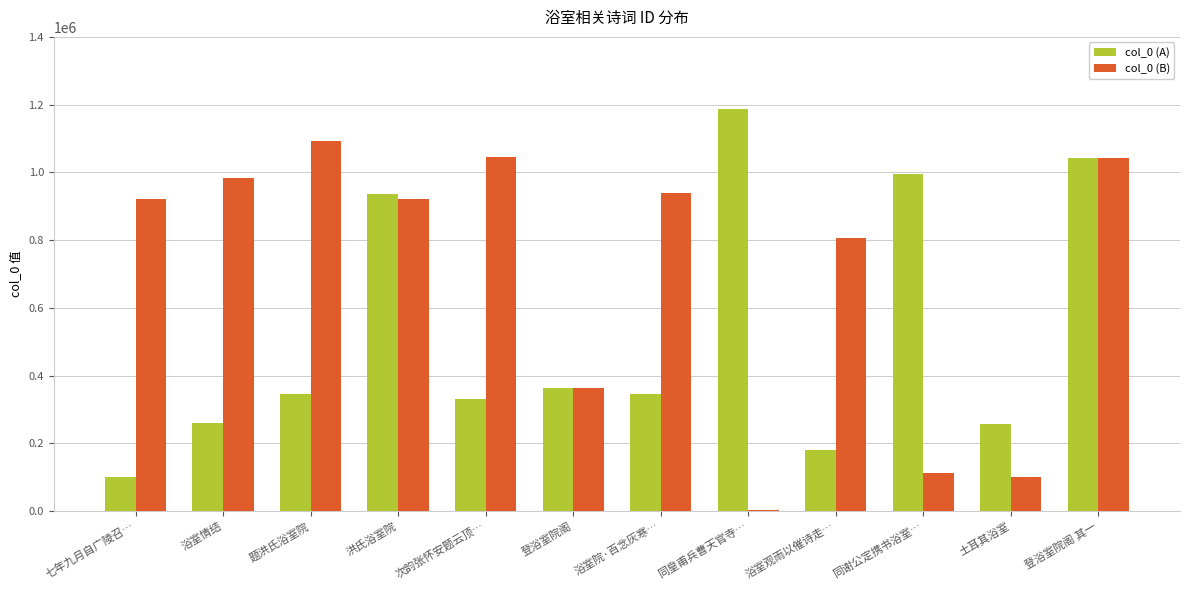

Which category has the highest value in the col_0 (B) series?

题洪氏浴室院